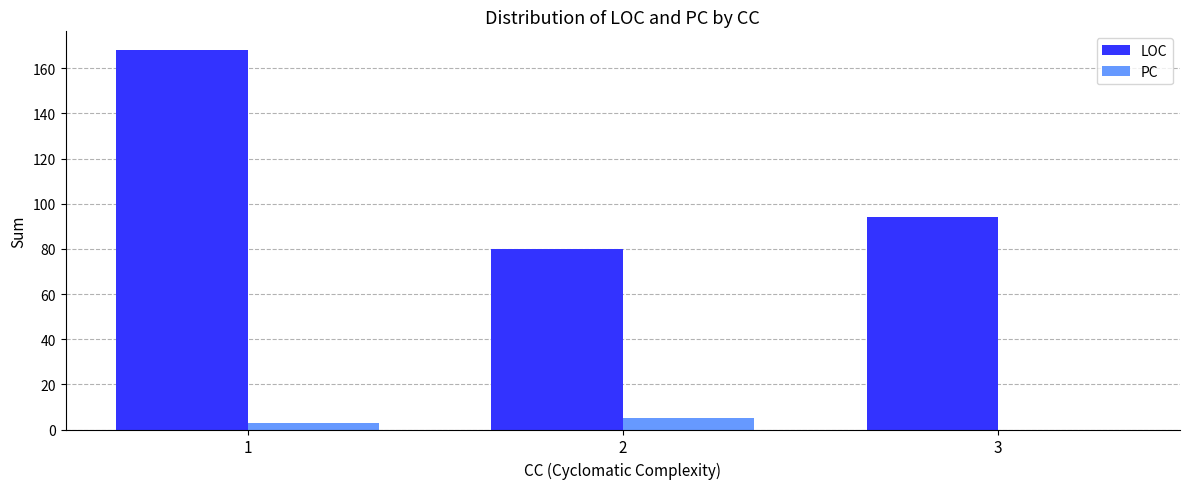

Count the number of categories in the chart.

3